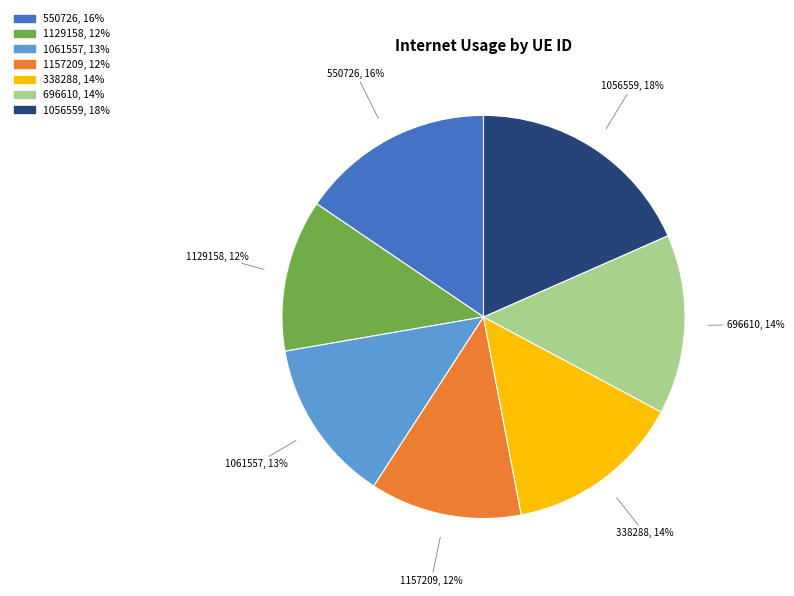

How many segments does this pie chart have?

7